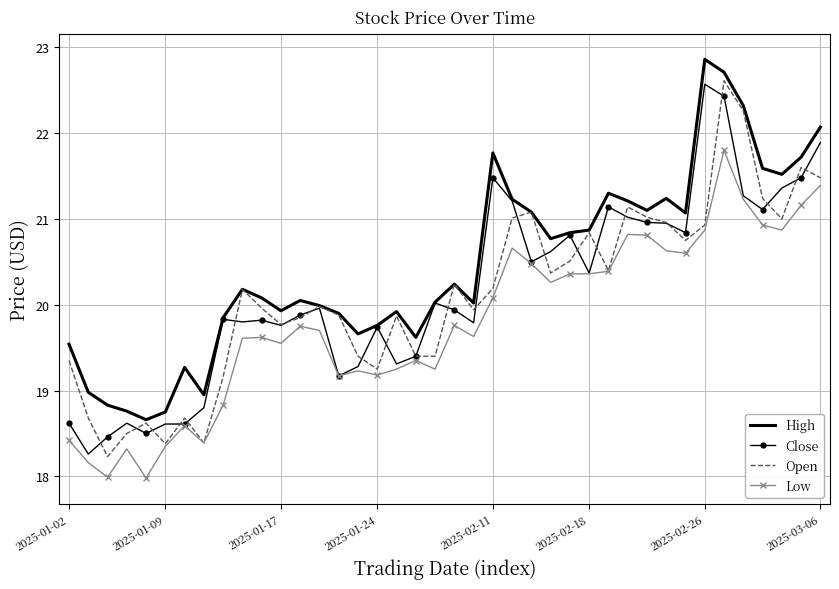

At how many categories does at least one series exceed 18?

40